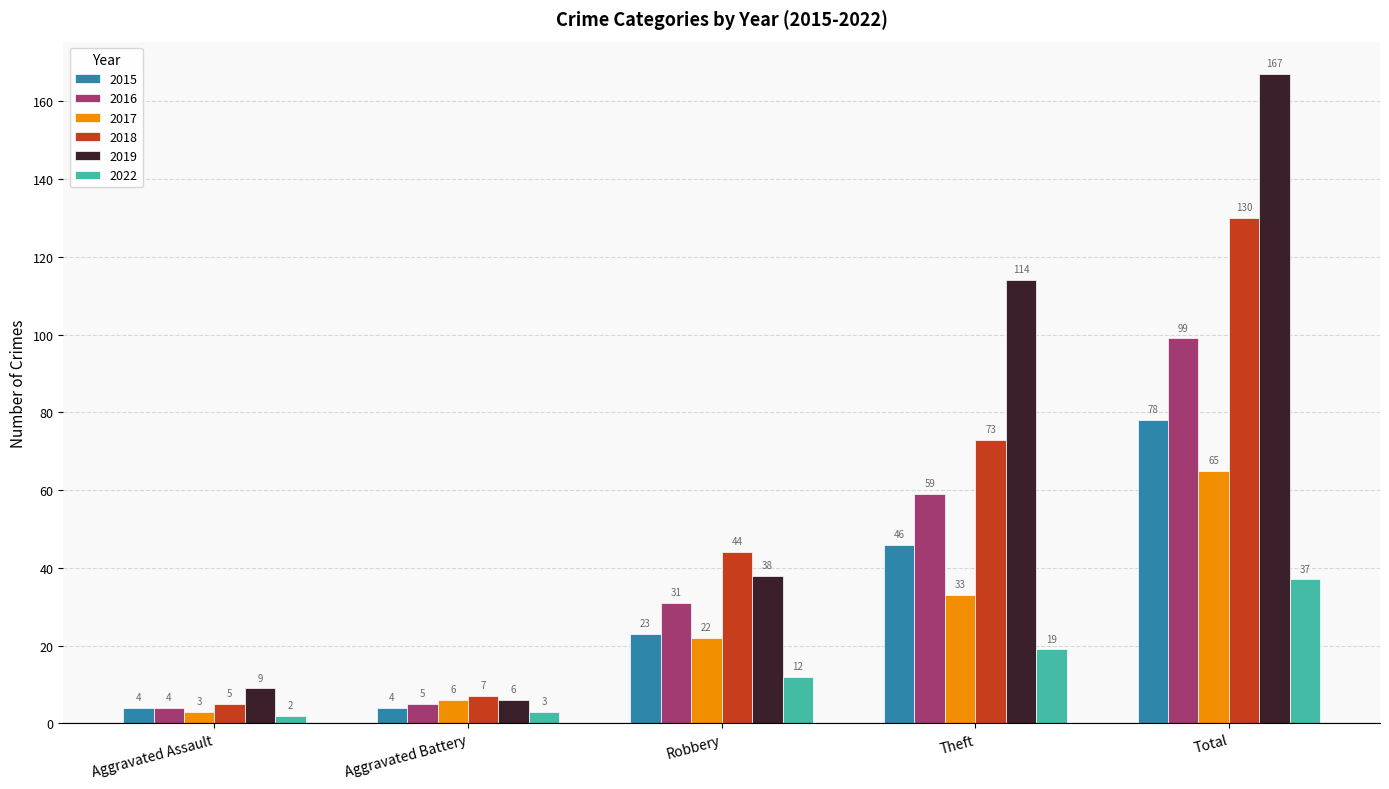

What is the spread (max minus min) of values at Aggravated Assault?

7